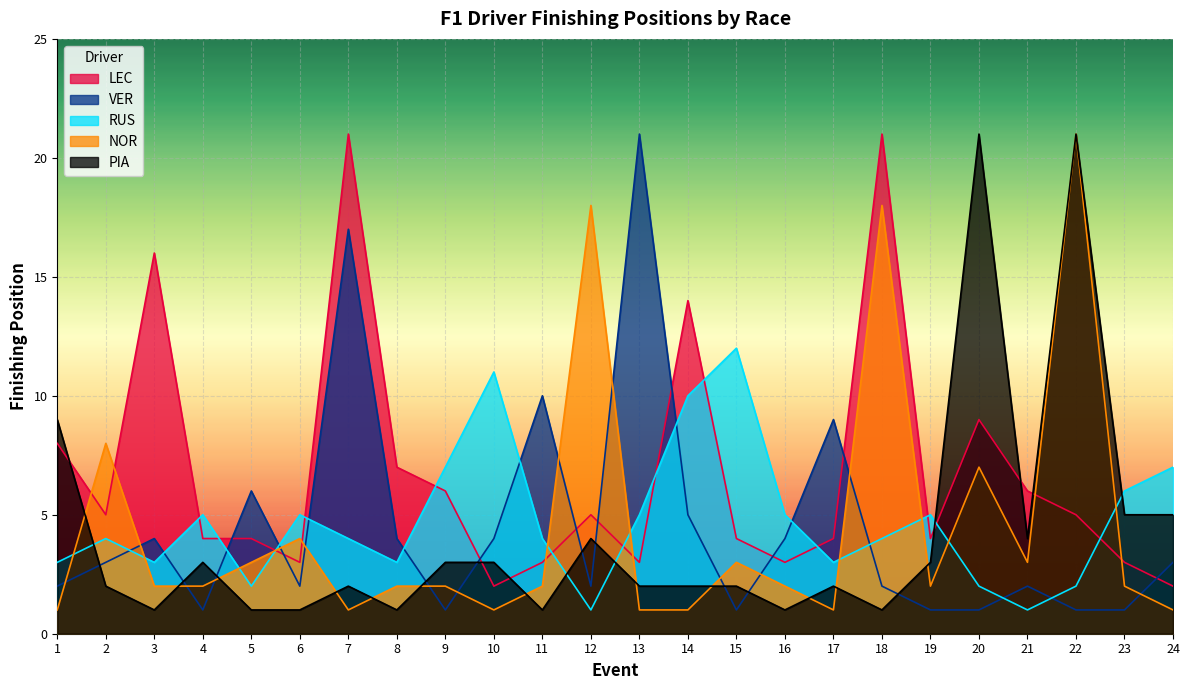

At 24, list the series in order from smallest to largest.

NOR, LEC, VER, PIA, RUS